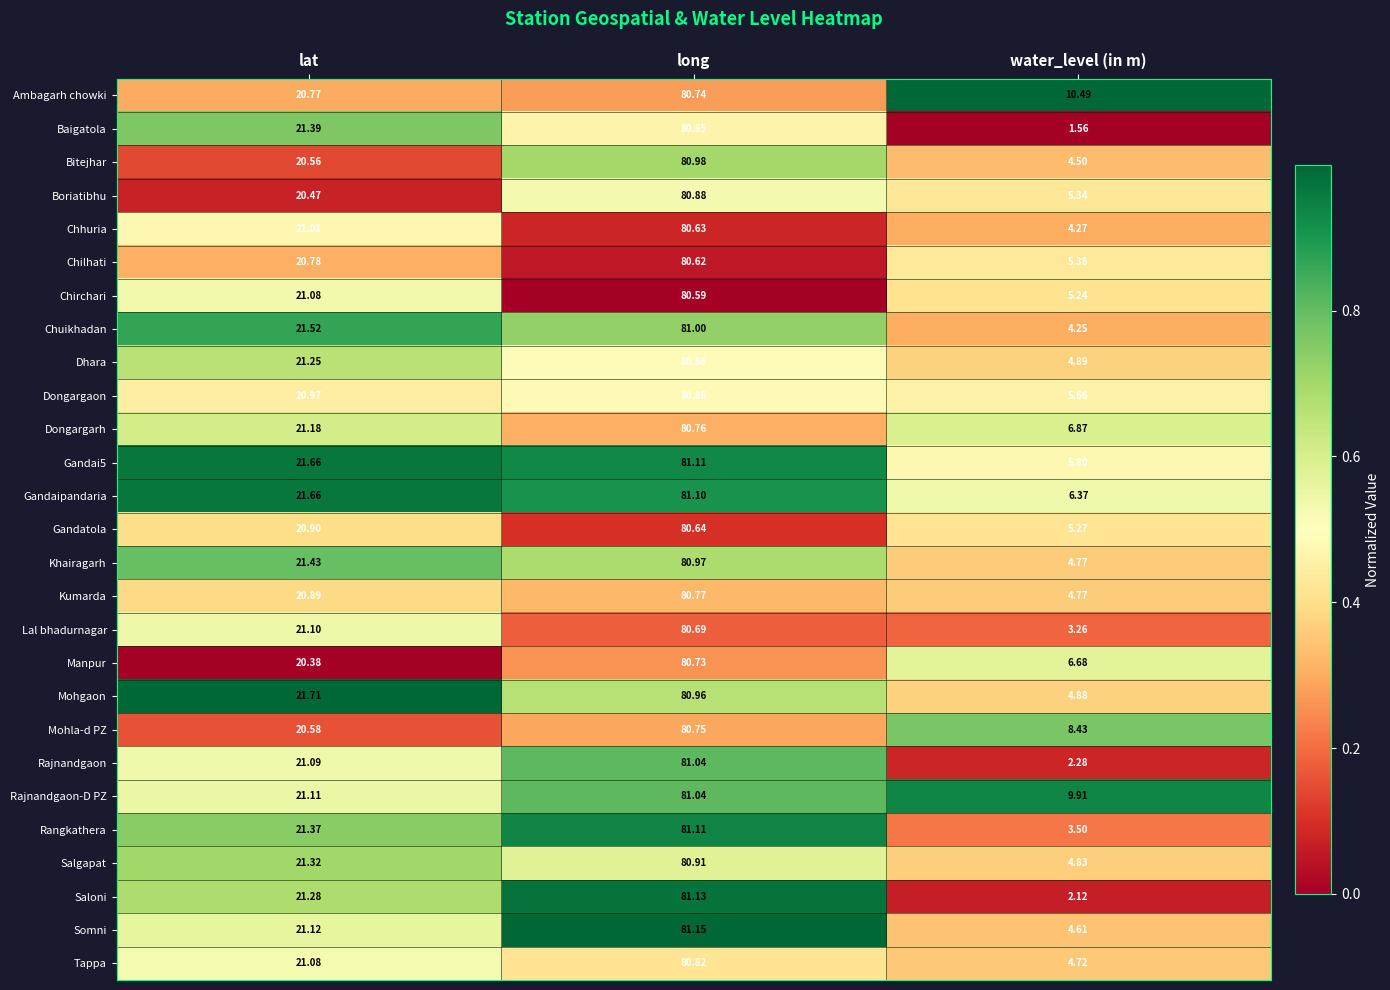

At which category is the sum across all series the highest?

long